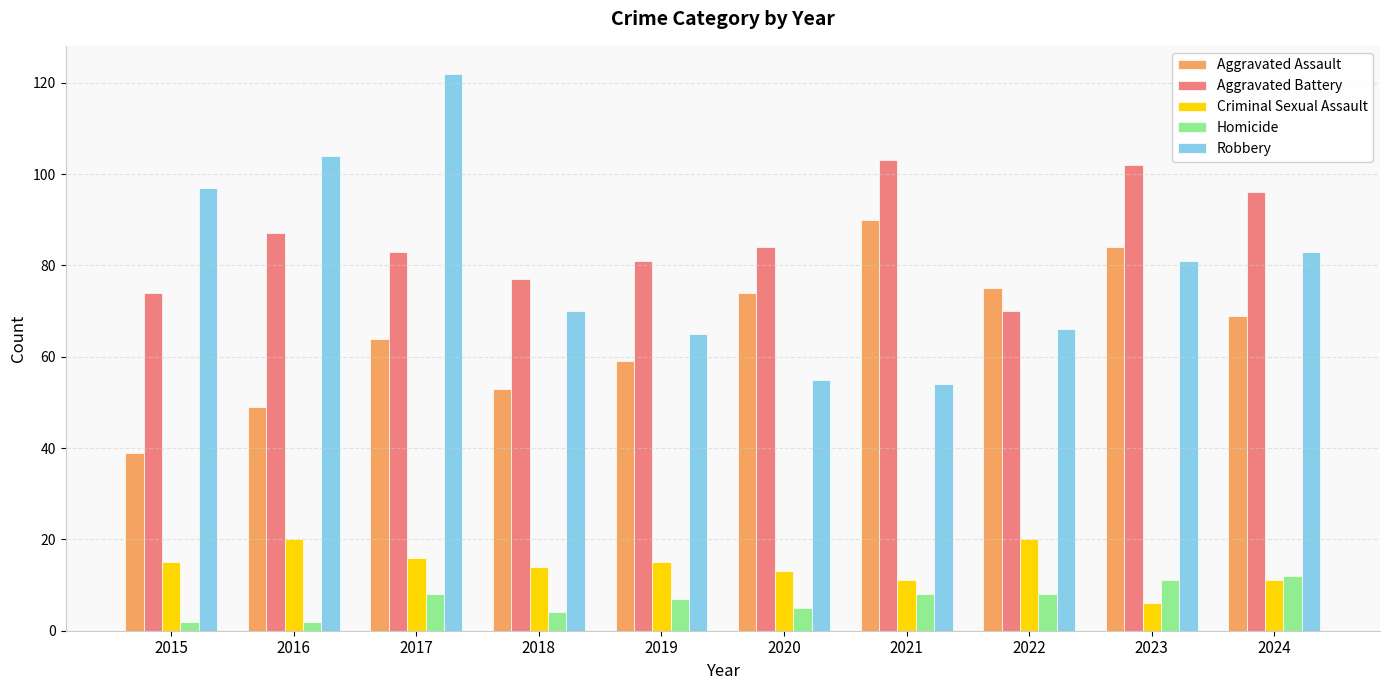

Which series has the largest total across all categories?

Aggravated Battery